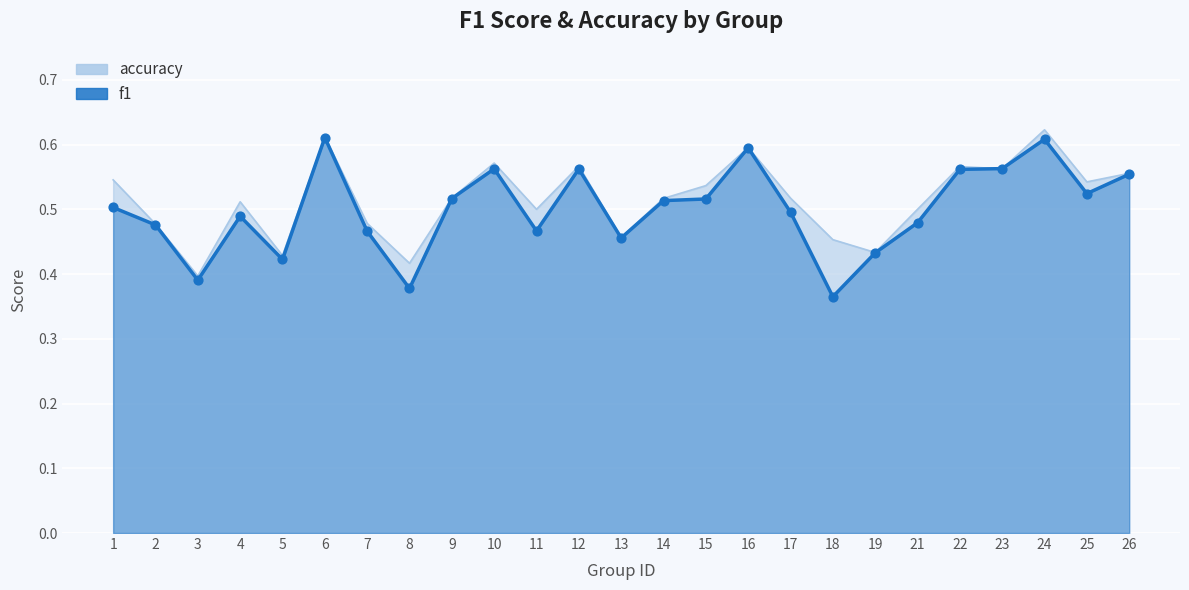

At which category is the sum across all series the highest?

24